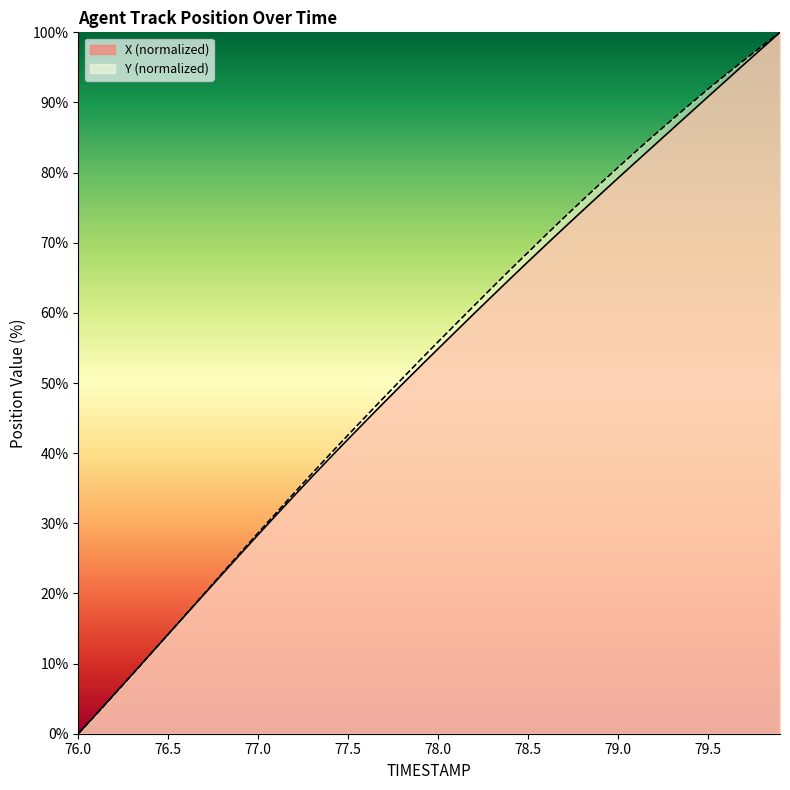

The value of Y at 78.6 is 71.1. True or false?

True